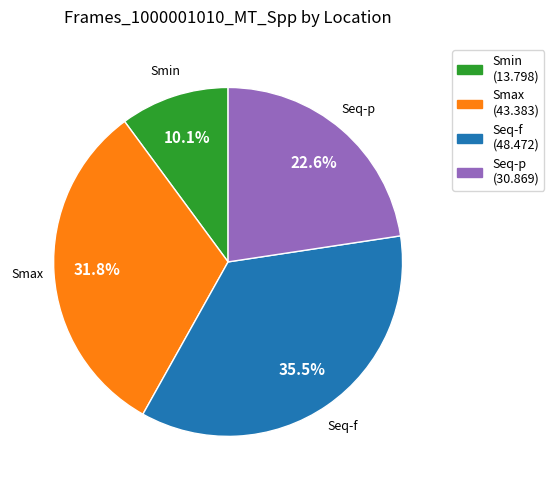

What is the ratio of the value at Smax to the value at Seq-p?

1.4